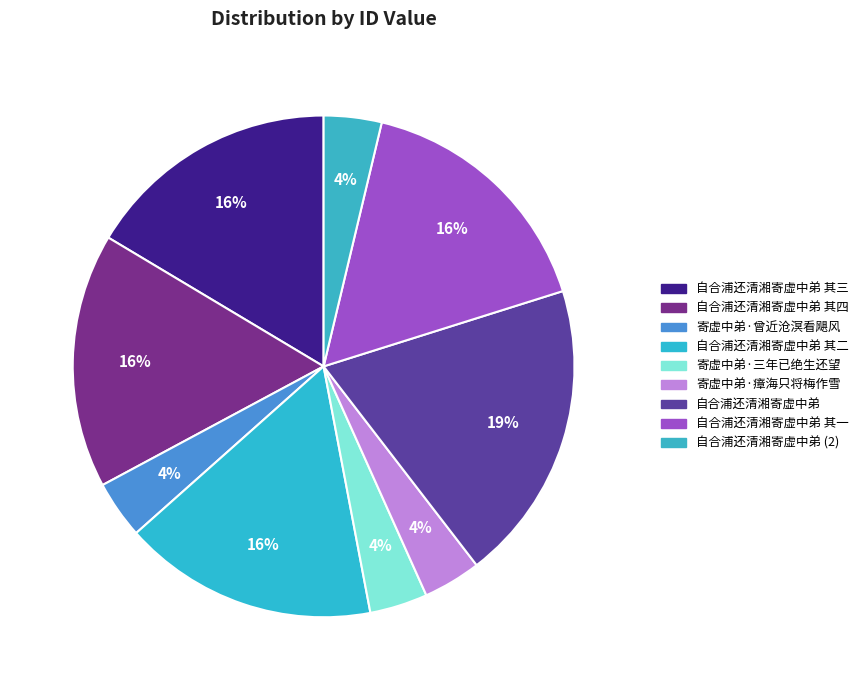

To the nearest percent, what is the combined percentage of 自合浦还清湘寄虚中弟 其四 and 寄虚中弟·曾近沧溟看飓风?

20%